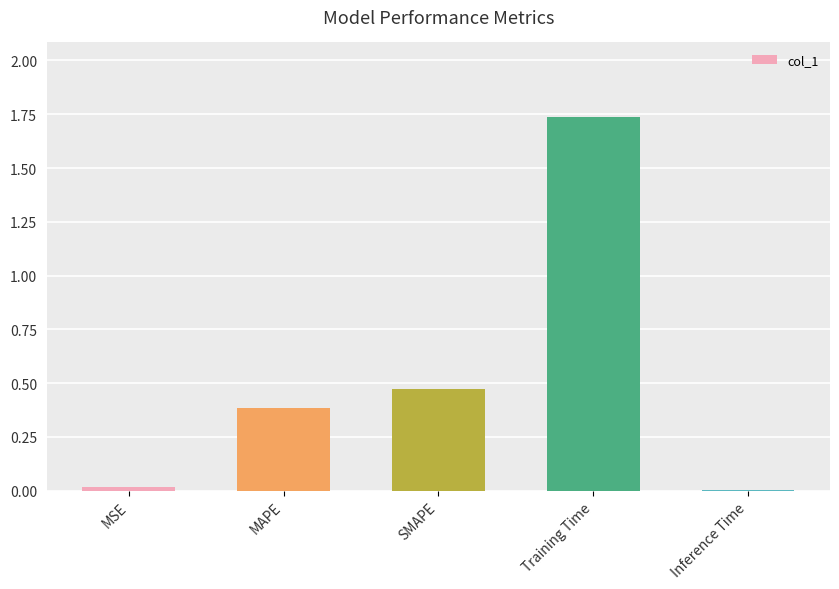

The value at MAPE is 0.4. True or false?

True